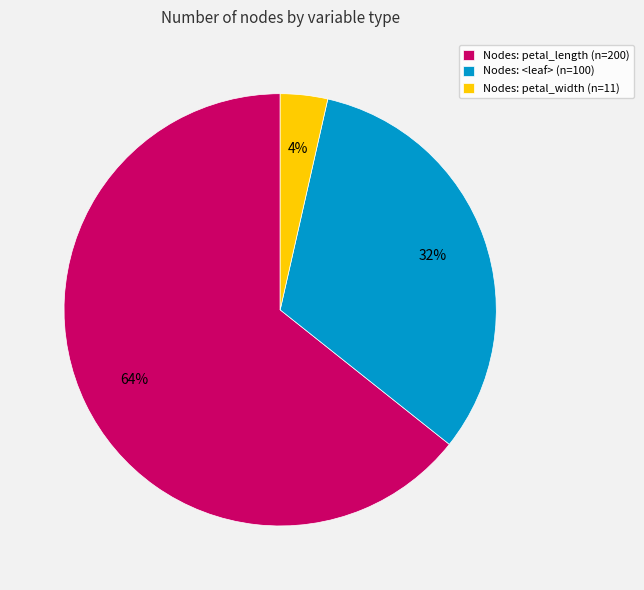

What is the smallest slice in the pie chart?

Nodes: petal_width (n=11)